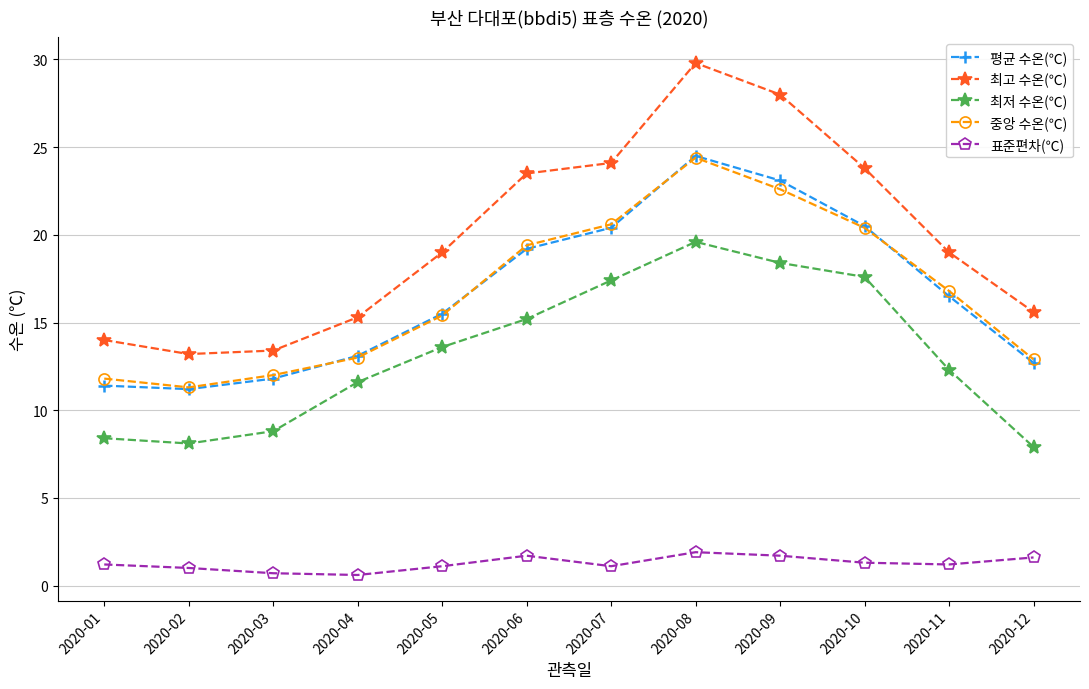

The value of 최고 수온(℃) at 2020-03 is 13.4. True or false?

True